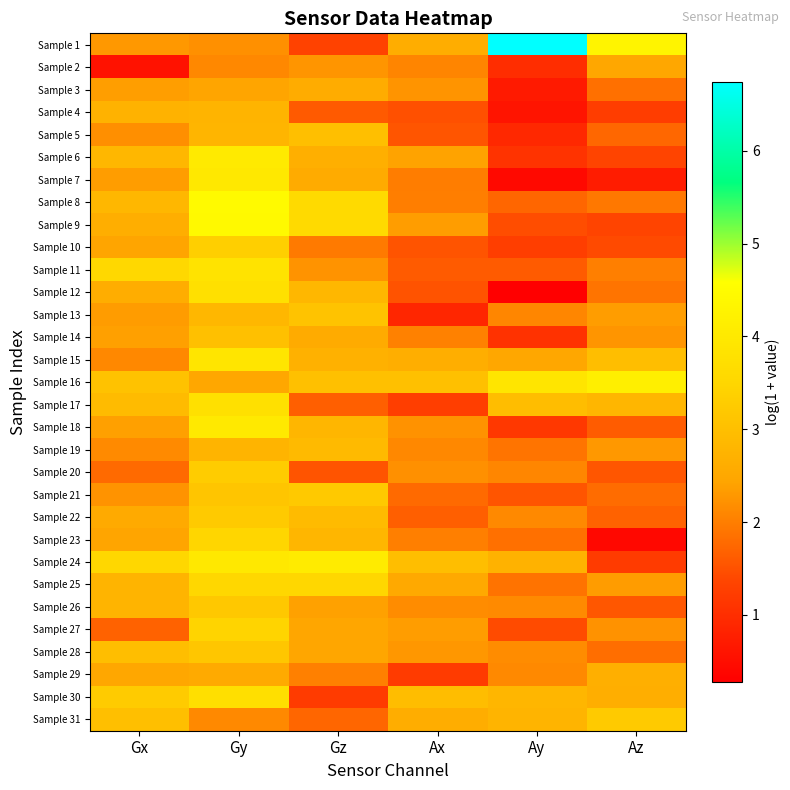

Reading right to left, extract all data points from this chart.

Sample 1: Az=4.3	Ay=6.7	Ax=2.6	Gz=1.3	Gy=2.2	Gx=2.3
Sample 2: Az=2.5	Ay=1.0	Ax=2.1	Gz=2.3	Gy=2.1	Gx=0.6
Sample 3: Az=1.9	Ay=0.7	Ax=2.2	Gz=2.6	Gy=2.4	Gx=2.4
Sample 4: Az=1.2	Ay=0.6	Ax=1.5	Gz=1.6	Gy=2.8	Gx=2.7
Sample 5: Az=1.7	Ay=0.9	Ax=1.5	Gz=3.0	Gy=2.8	Gx=2.2
Sample 6: Az=1.3	Ay=1.1	Ax=2.4	Gz=2.7	Gy=4.0	Gx=2.8
Sample 7: Az=0.7	Ay=0.4	Ax=2.0	Gz=2.6	Gy=4.0	Gx=2.4
Sample 8: Az=1.9	Ay=1.7	Ax=2.0	Gz=3.6	Gy=4.5	Gx=2.8
Sample 9: Az=1.4	Ay=1.5	Ax=2.4	Gz=3.6	Gy=4.4	Gx=2.6
Sample 10: Az=1.4	Ay=1.3	Ax=1.5	Gz=2.0	Gy=3.3	Gx=2.4
Sample 11: Az=2.0	Ay=1.6	Ax=1.6	Gz=2.2	Gy=3.9	Gx=3.6
Sample 12: Az=1.9	Ay=0.3	Ax=1.5	Gz=2.8	Gy=3.8	Gx=2.6
Sample 13: Az=2.4	Ay=2.1	Ax=0.9	Gz=3.1	Gy=2.8	Gx=2.3
Sample 14: Az=2.3	Ay=1.1	Ax=2.0	Gz=2.6	Gy=3.0	Gx=2.4
Sample 15: Az=3.0	Ay=2.5	Ax=2.6	Gz=2.7	Gy=3.9	Gx=2.1
Sample 16: Az=4.2	Ay=3.9	Ax=3.0	Gz=3.0	Gy=2.5	Gx=3.1
Sample 17: Az=2.8	Ay=3.0	Ax=1.2	Gz=1.7	Gy=3.8	Gx=2.9
Sample 18: Az=1.6	Ay=1.2	Ax=2.2	Gz=2.8	Gy=4.0	Gx=2.4
Sample 19: Az=2.3	Ay=1.9	Ax=2.1	Gz=2.9	Gy=2.8	Gx=2.1
Sample 20: Az=1.6	Ay=2.1	Ax=2.2	Gz=1.5	Gy=3.3	Gx=1.8
Sample 21: Az=1.8	Ay=1.5	Ax=1.8	Gz=3.2	Gy=3.1	Gx=2.2
Sample 22: Az=1.7	Ay=2.1	Ax=1.7	Gz=2.9	Gy=3.2	Gx=2.6
Sample 23: Az=0.4	Ay=1.9	Ax=2.0	Gz=2.8	Gy=3.5	Gx=2.4
Sample 24: Az=1.2	Ay=2.7	Ax=3.0	Gz=4.1	Gy=4.0	Gx=3.5
Sample 25: Az=2.3	Ay=1.9	Ax=2.5	Gz=3.5	Gy=3.5	Gx=2.8
Sample 26: Az=1.6	Ay=2.1	Ax=2.2	Gz=2.4	Gy=3.2	Gx=2.8
Sample 27: Az=2.2	Ay=1.4	Ax=2.3	Gz=2.5	Gy=3.5	Gx=1.7
Sample 28: Az=1.8	Ay=2.2	Ax=2.3	Gz=2.5	Gy=3.2	Gx=3.0
Sample 29: Az=2.7	Ay=2.1	Ax=1.2	Gz=2.0	Gy=2.5	Gx=2.5
Sample 30: Az=2.6	Ay=2.8	Ax=3.0	Gz=1.2	Gy=3.7	Gx=3.3
Sample 31: Az=3.3	Ay=2.8	Ax=2.6	Gz=1.7	Gy=2.1	Gx=3.0